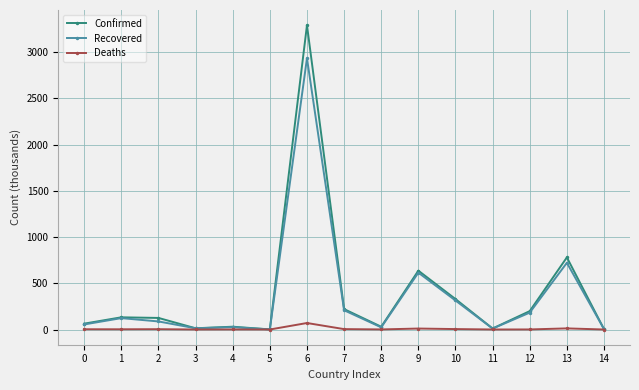

How many values in the Confirmed series exceed 125?

8